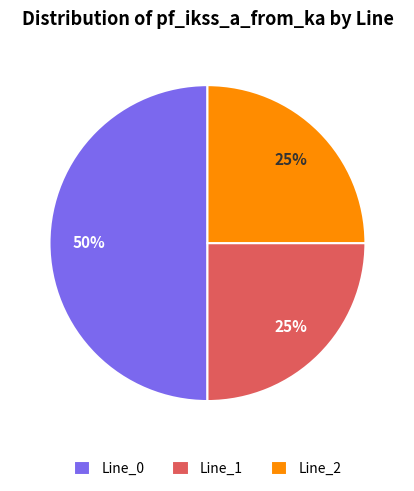

To the nearest percent, what is the average slice percentage?

33%